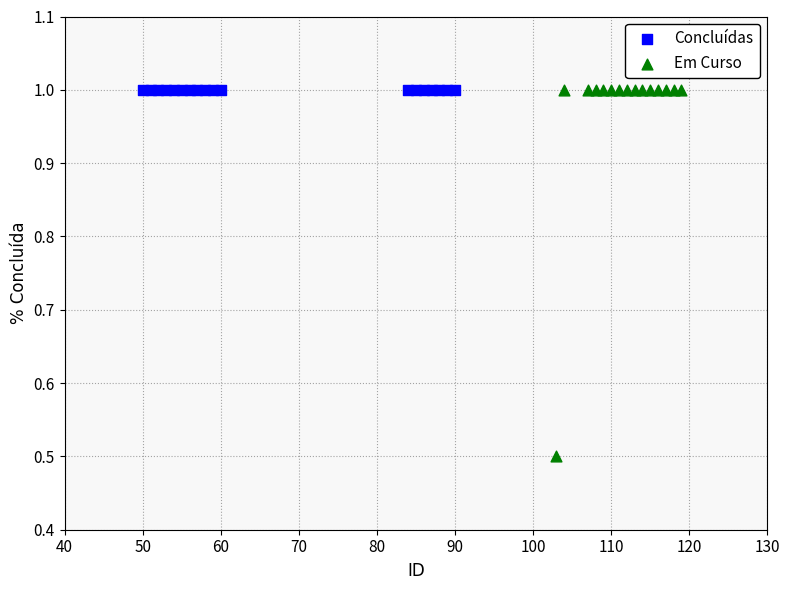

Which series reaches the minimum Y coordinate?

Em Curso